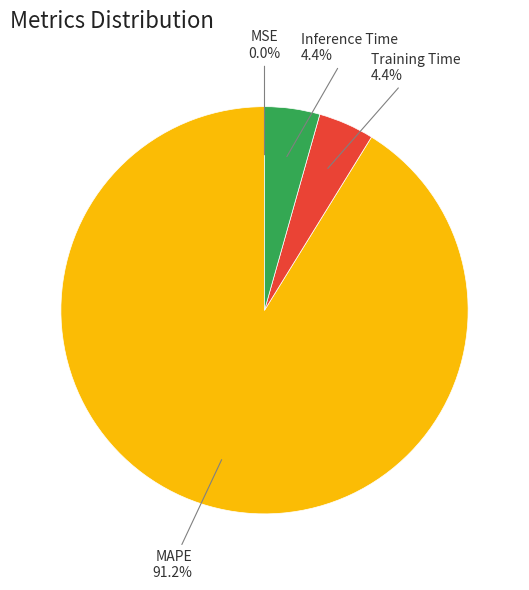

Does any single category account for the majority?

Yes